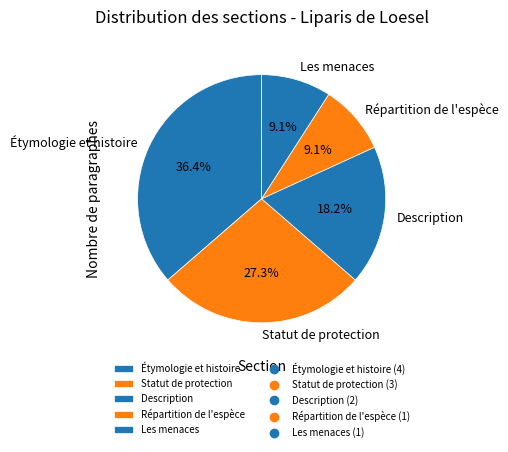

Is it true that Étymologie et histoire is 46% of the pie?

False